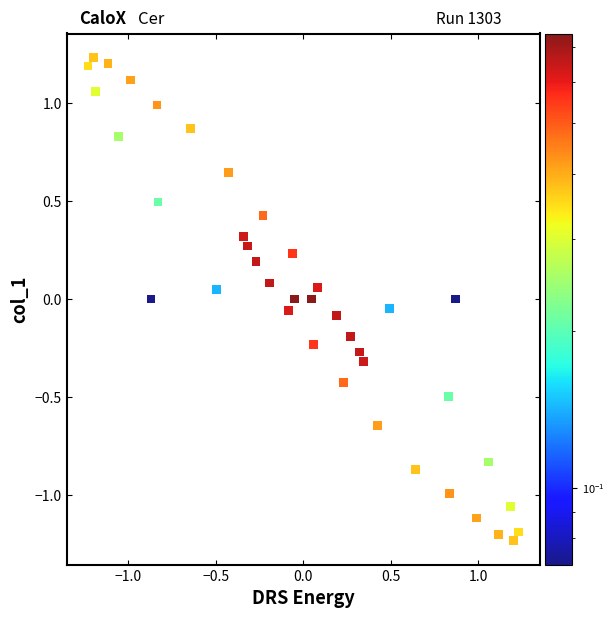

What is the range of Y values (max minus min)?

2.5